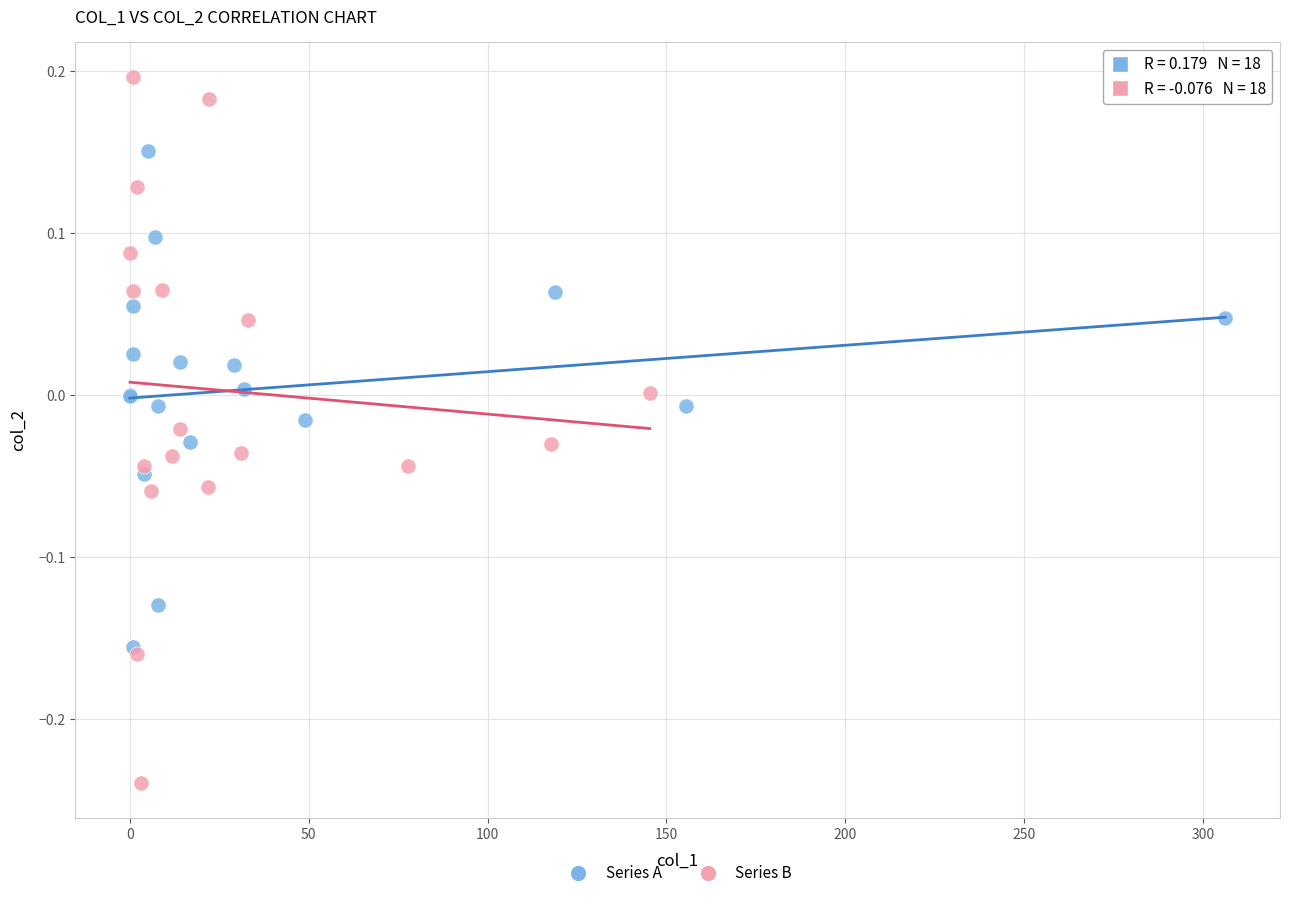

Which series has the widest spread of Y values?

Series B